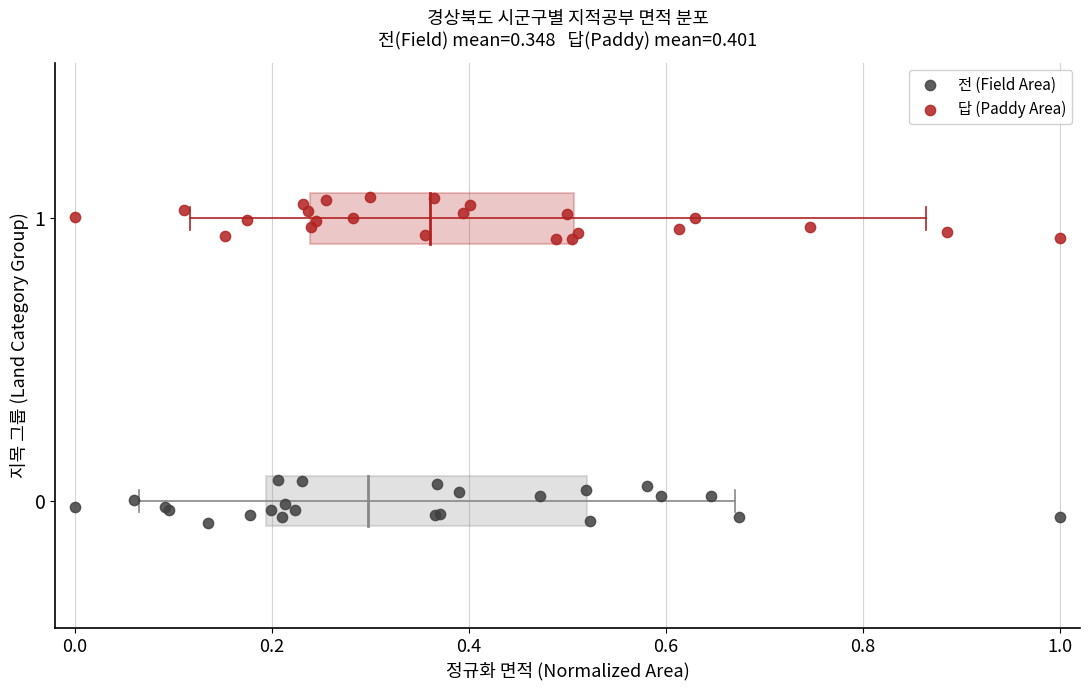

Which series reaches the maximum Y coordinate?

답 (Paddy Area)